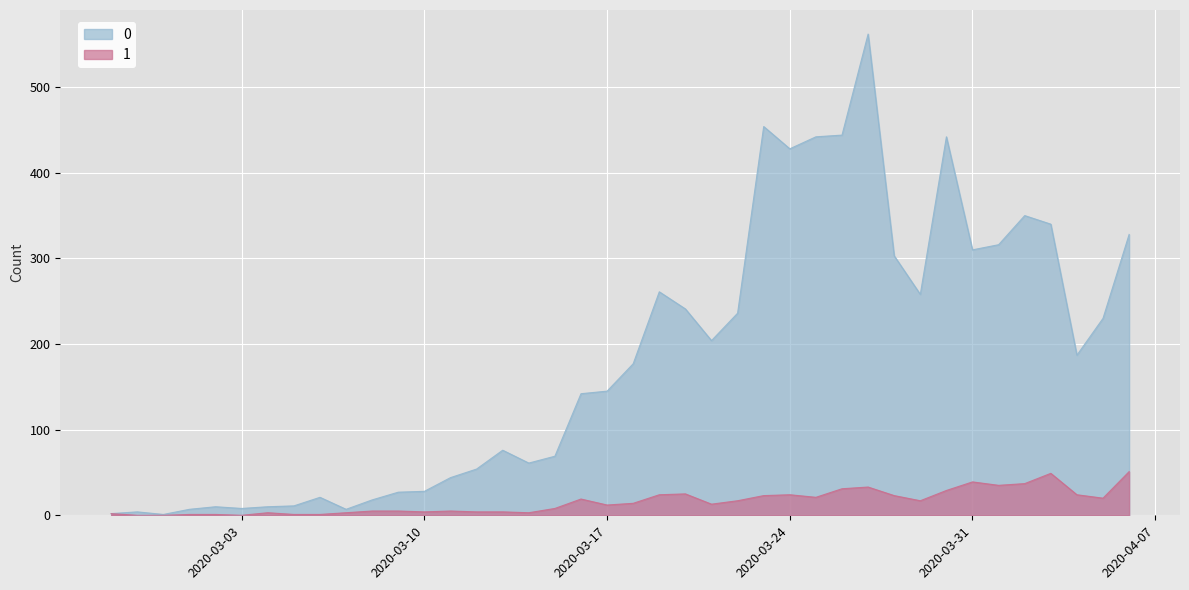

Count the number of categories in the chart.

40